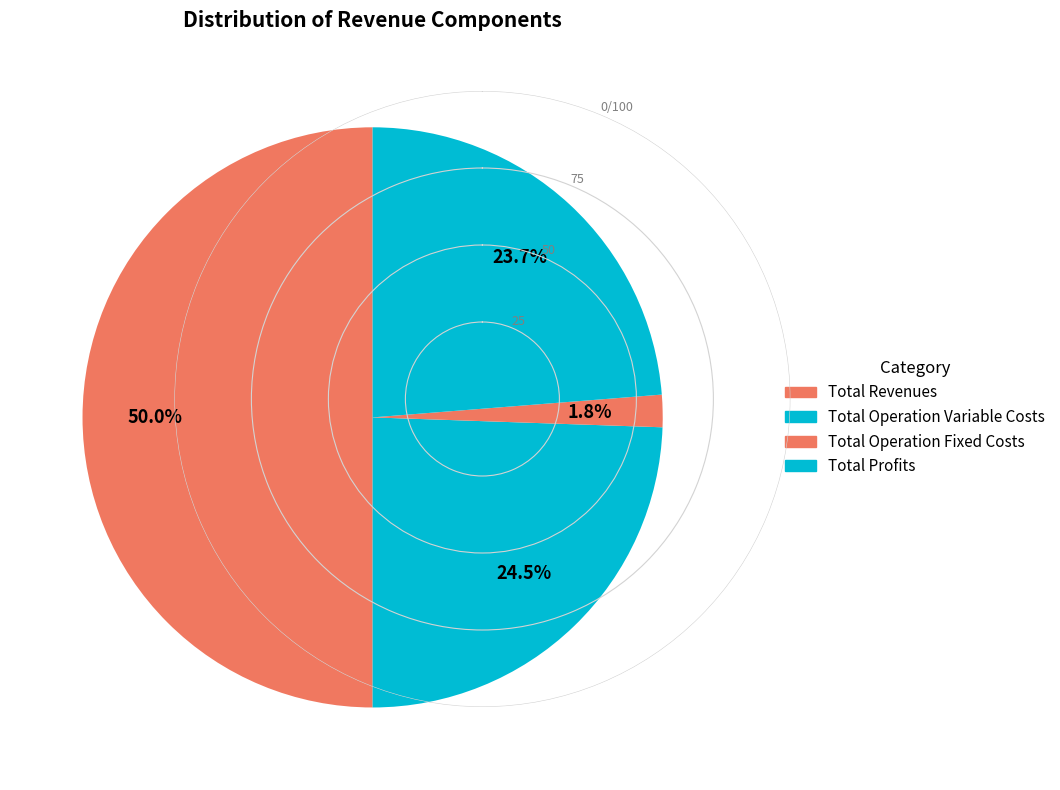

Which category has the biggest portion of the pie?

Total Revenues